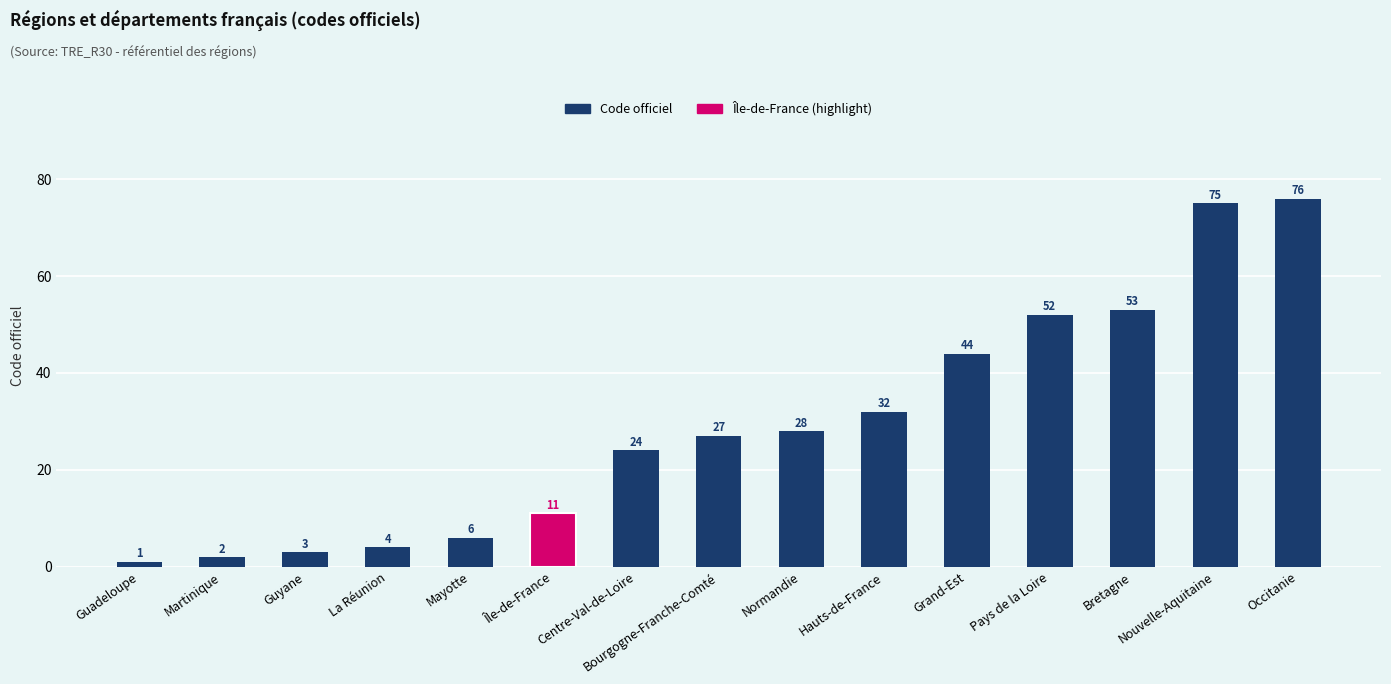

Reading right to left, extract all data points from this chart.

76	75	53	52	44	32	28	27	24	11	6	4	3	2	1